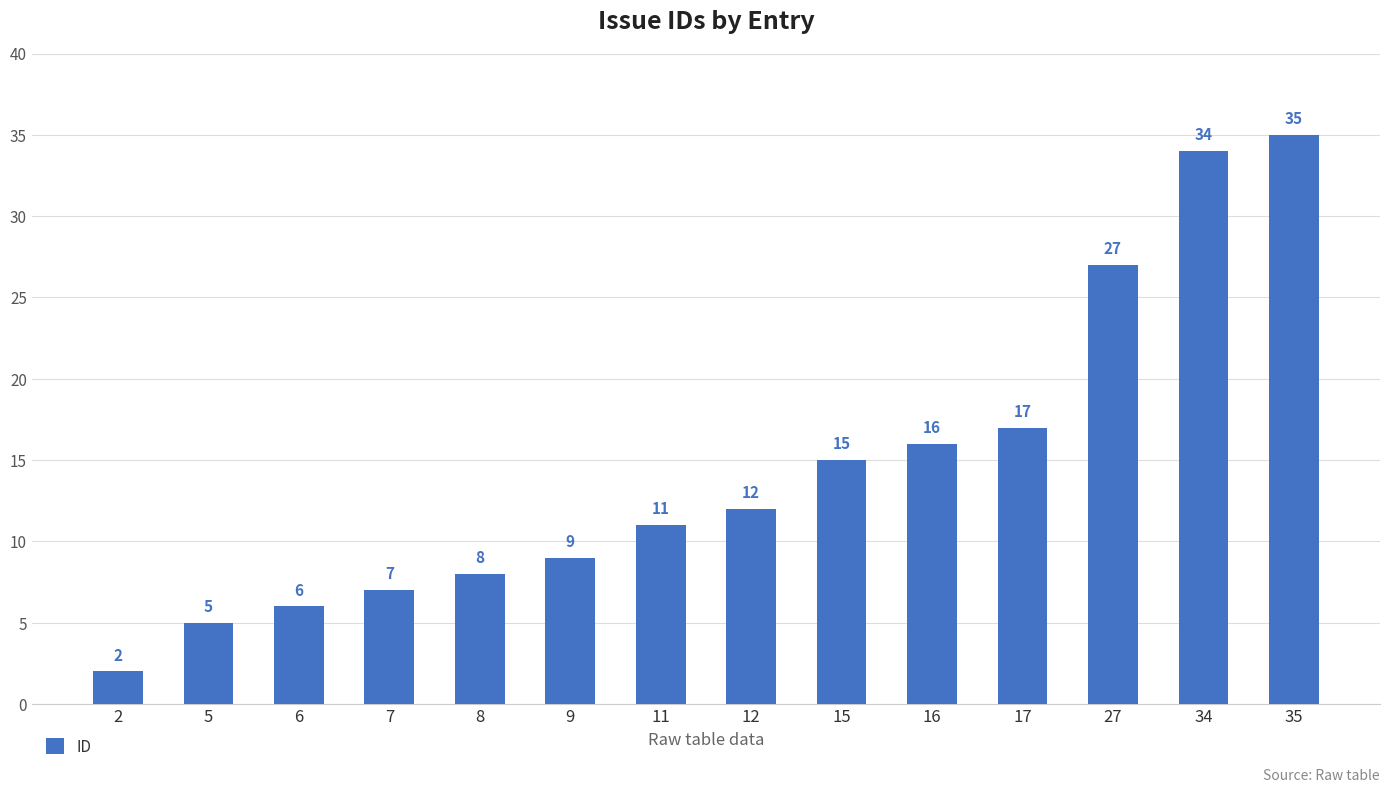

What is the change in value from 7 to 8?

+1